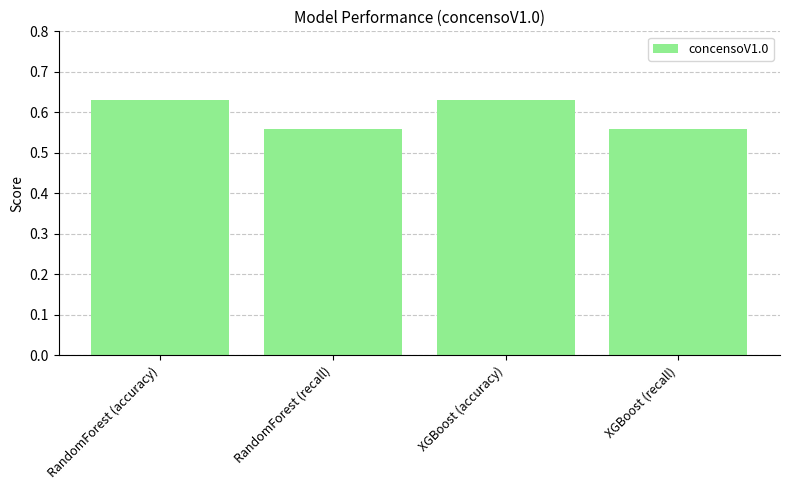

What is the difference between the maximum and second lowest values?

0.1